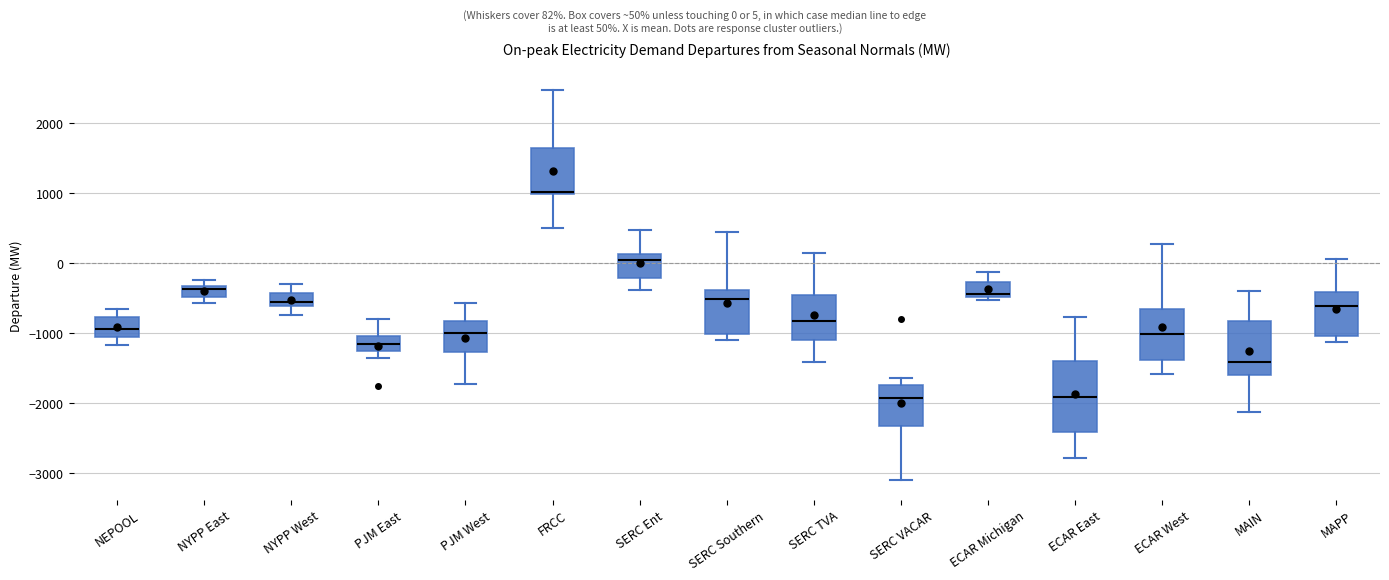

Comparing the boxes themselves (not the whiskers), which one is the tallest?

ECAR East